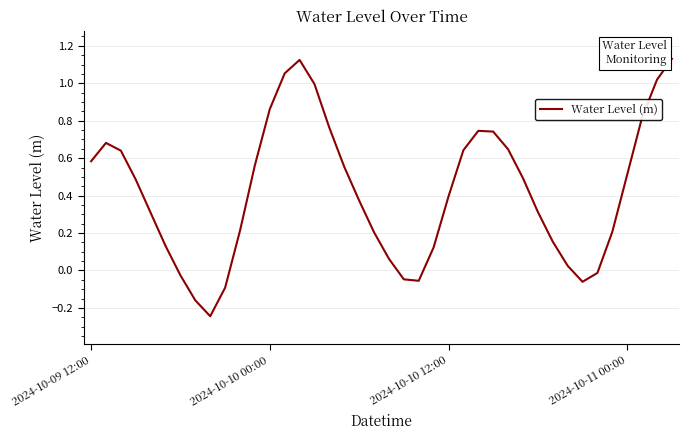

What is the difference between the maximum and minimum values?

1.4